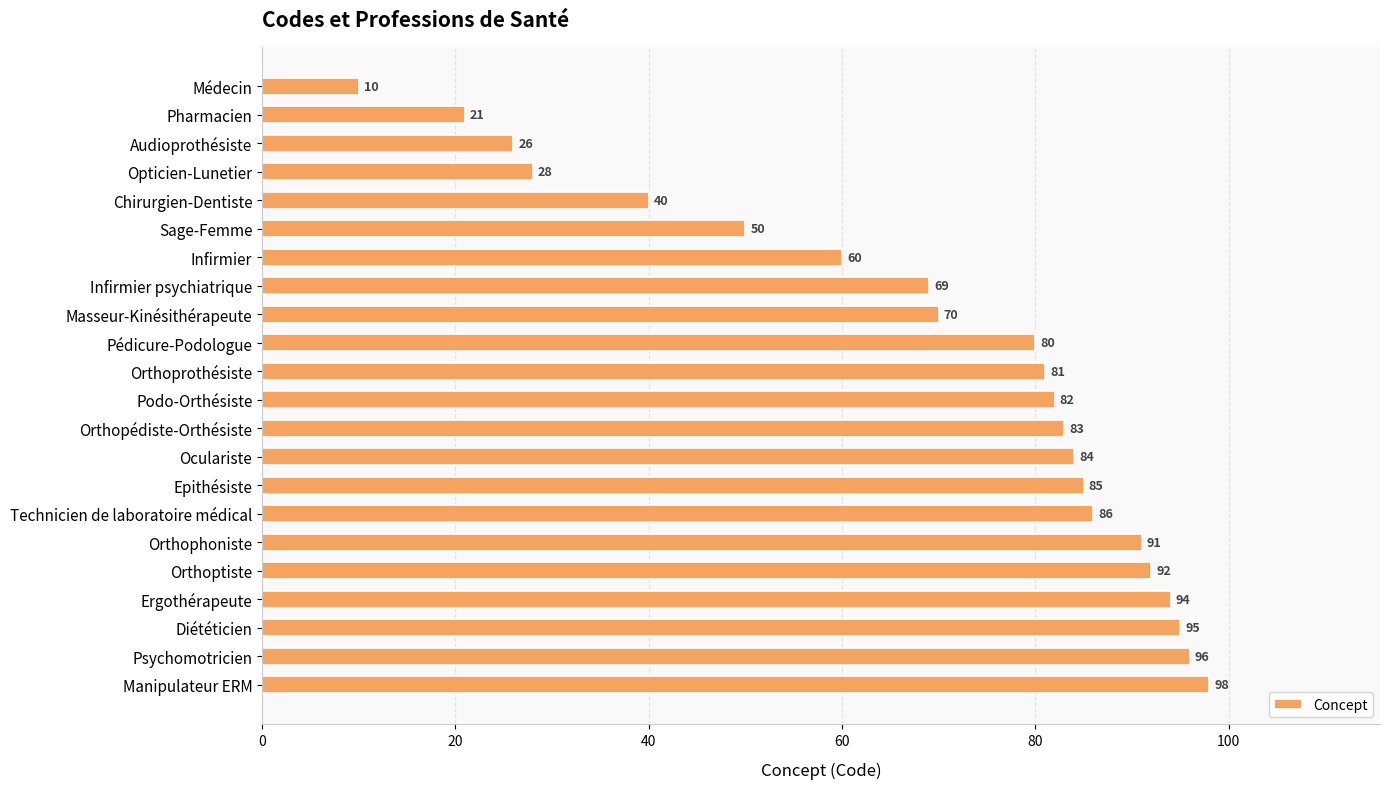

What is the change in value from Infirmier to Epithésiste?

+25